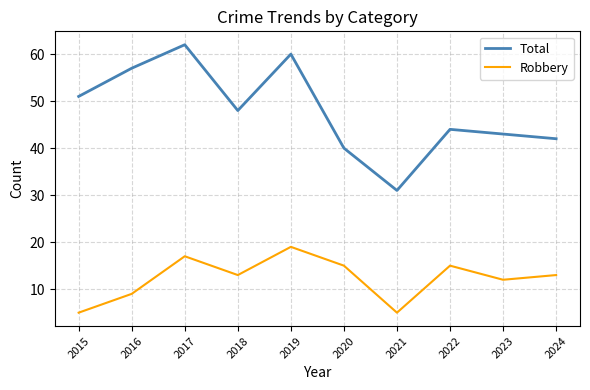

Which category has the highest value across all series?

2017